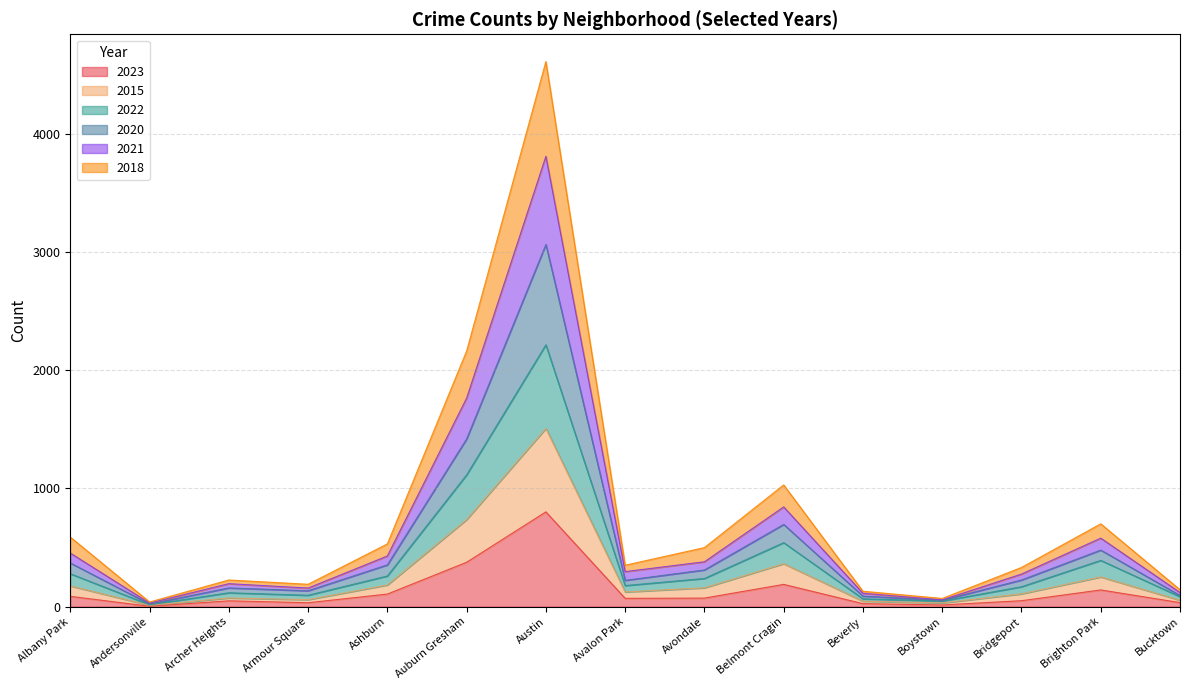

At which category is the sum across all series the highest?

Austin